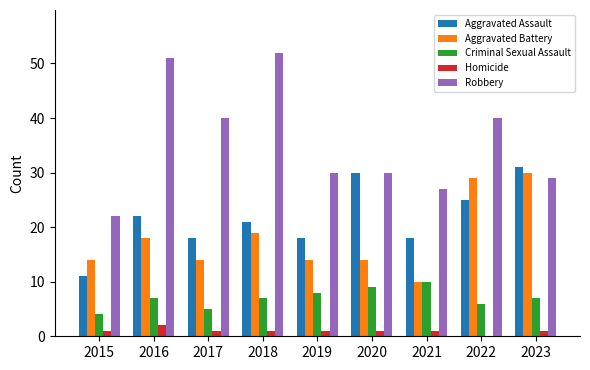

How many Criminal Sexual Assault values are between 6 and 8?

5